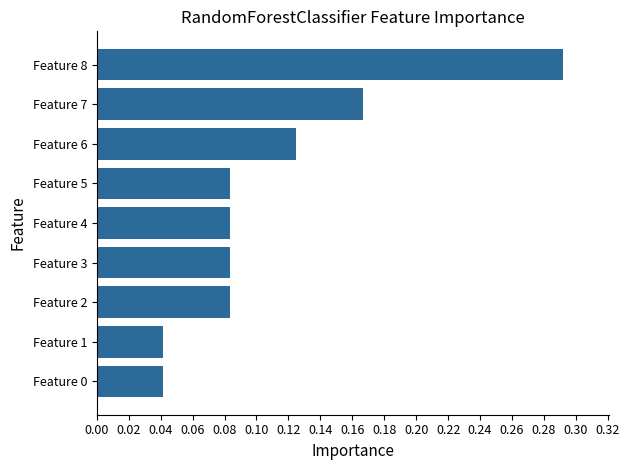

What is the sum of all values?

1.0